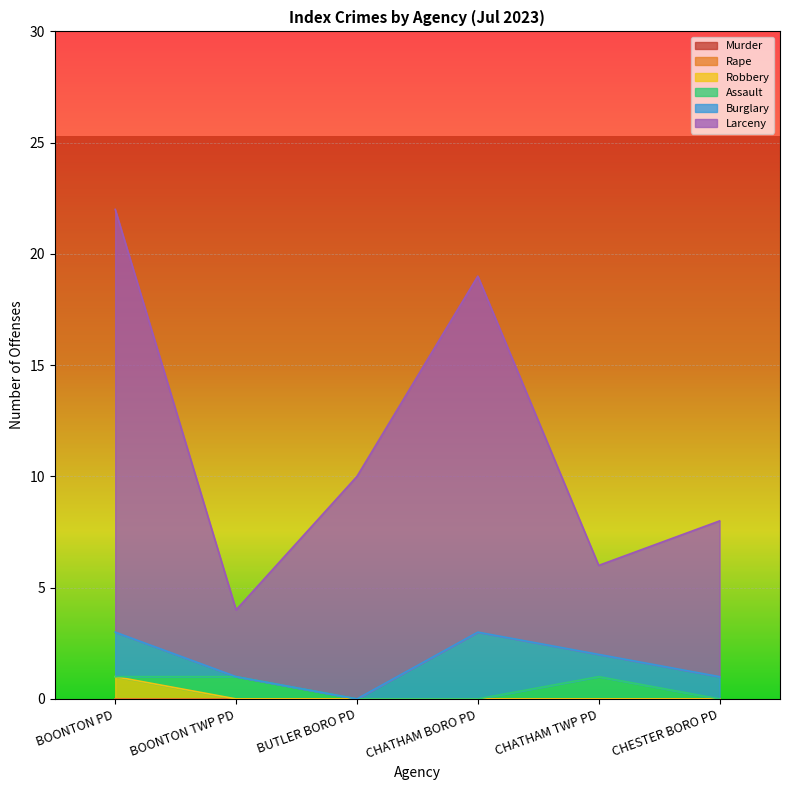

True or false: Larceny has more than 0 points higher than both neighbors.

True